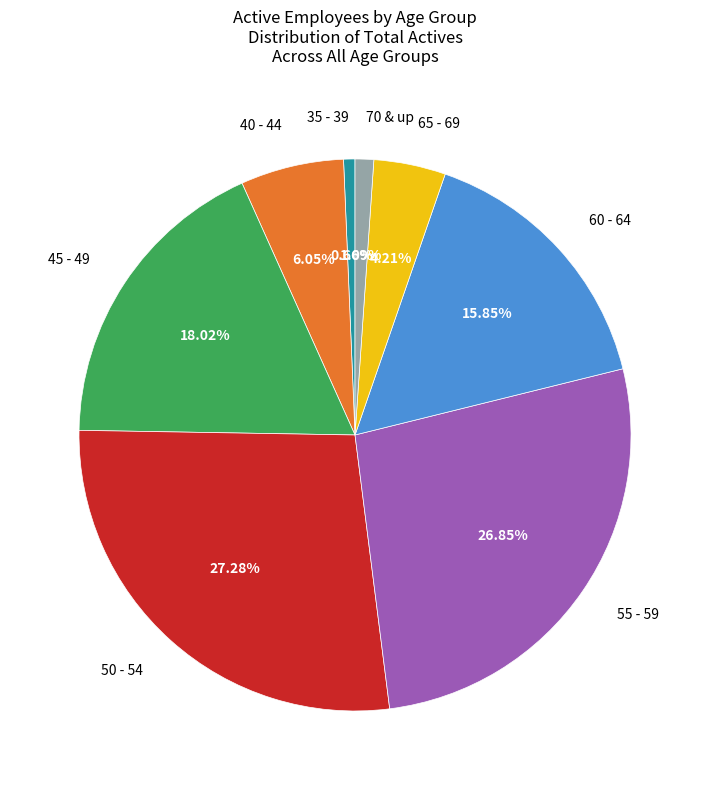

Does any single category account for the majority?

No